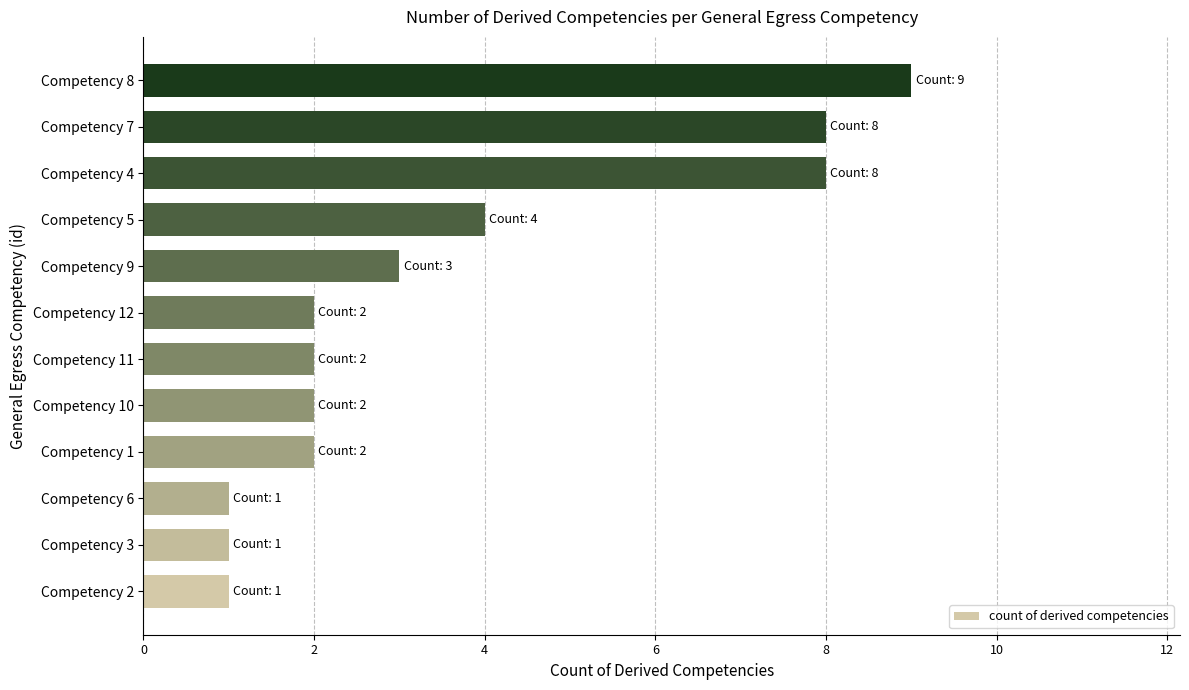

What is the ratio of the value at Competency 8 to the value at Competency 1?

4.5